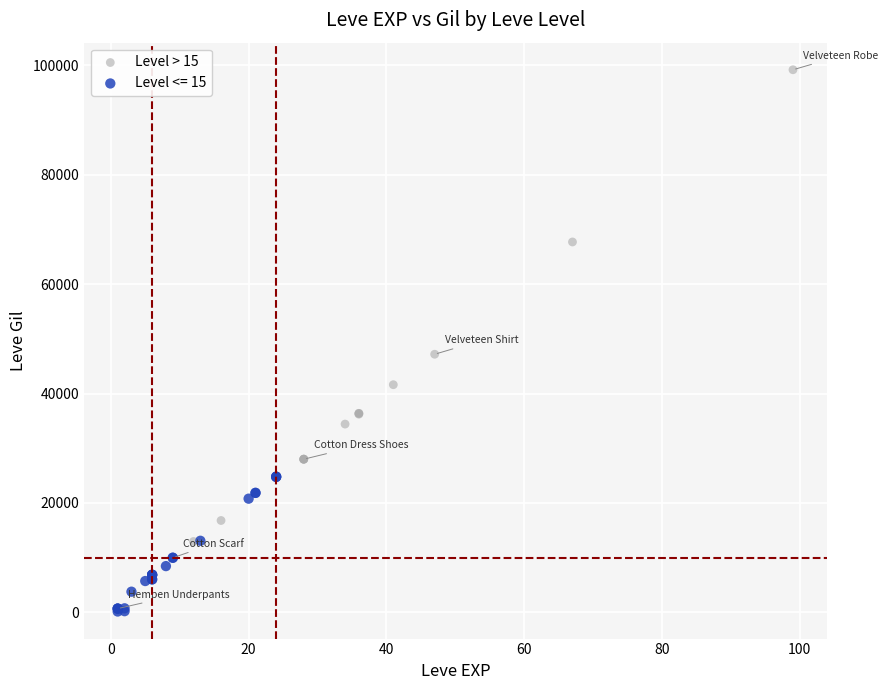

Which series reaches the minimum Y coordinate?

Level <= 15